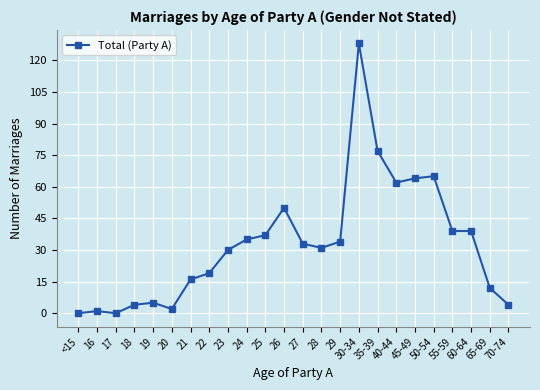

True or false: there are more than 0 points higher than both neighbors.

True